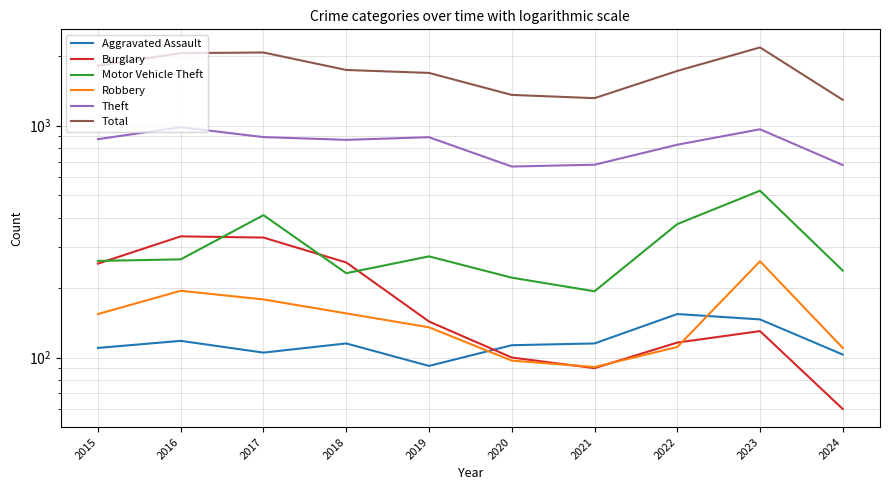

Is it true that Total equals 980 at 2022?

False